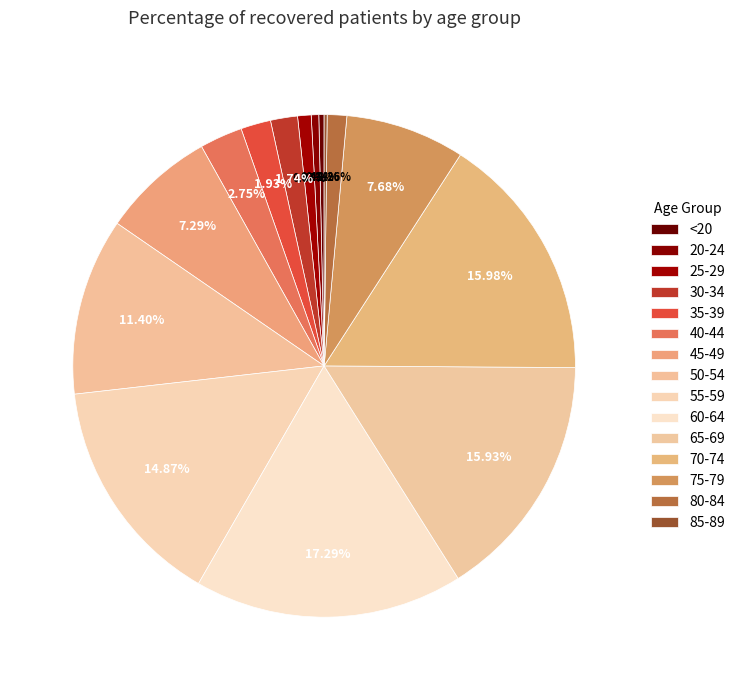

Approximately how many times larger is the value at 75-79 compared to 55-59?

0.5